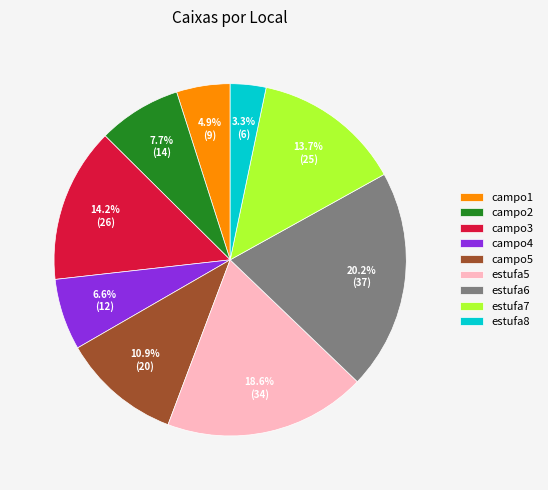

To the nearest percent, what portion does campo4 represent?

7%